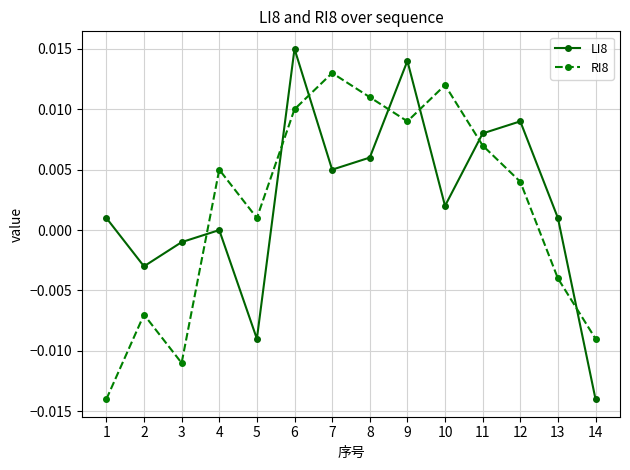

Which category has the highest value in the LI8 series?

6